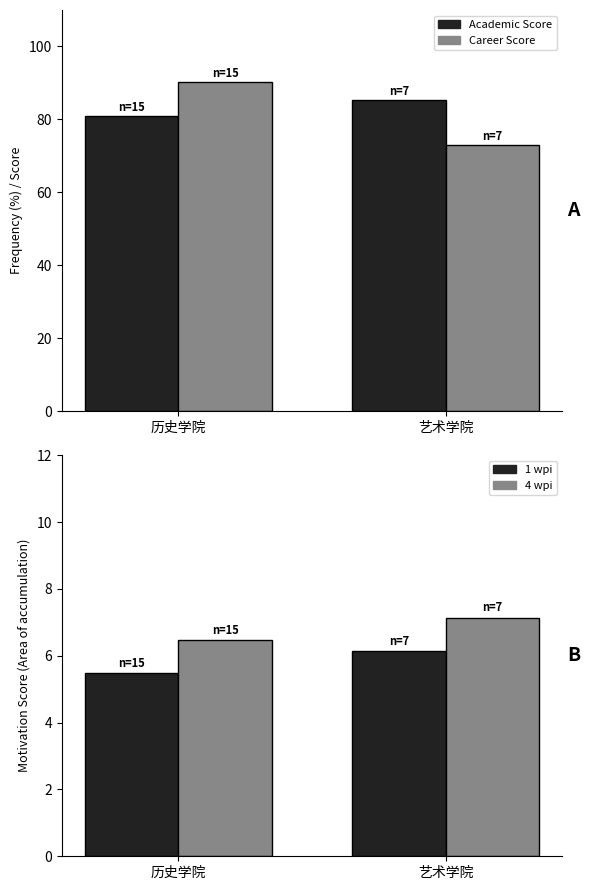

What is the spread (max minus min) of values at 历史学院?

84.8